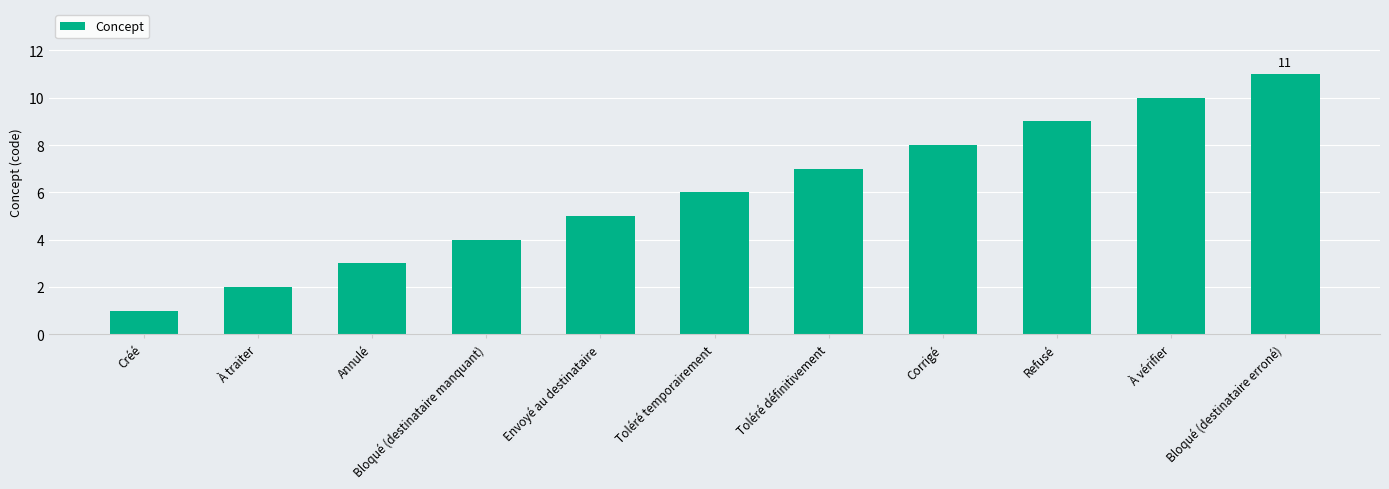

What is the difference between the second highest and minimum values?

9